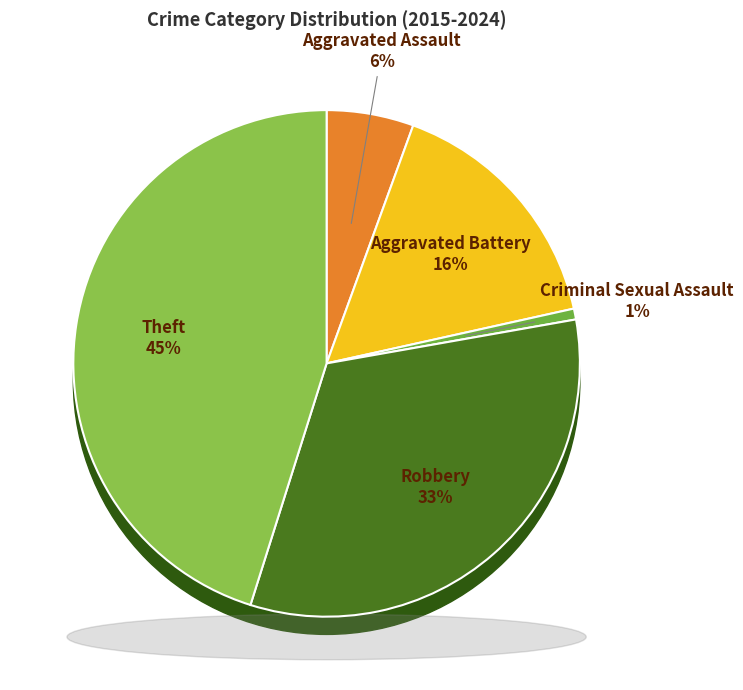

What portion of the pie excludes Aggravated Battery?

84.0%